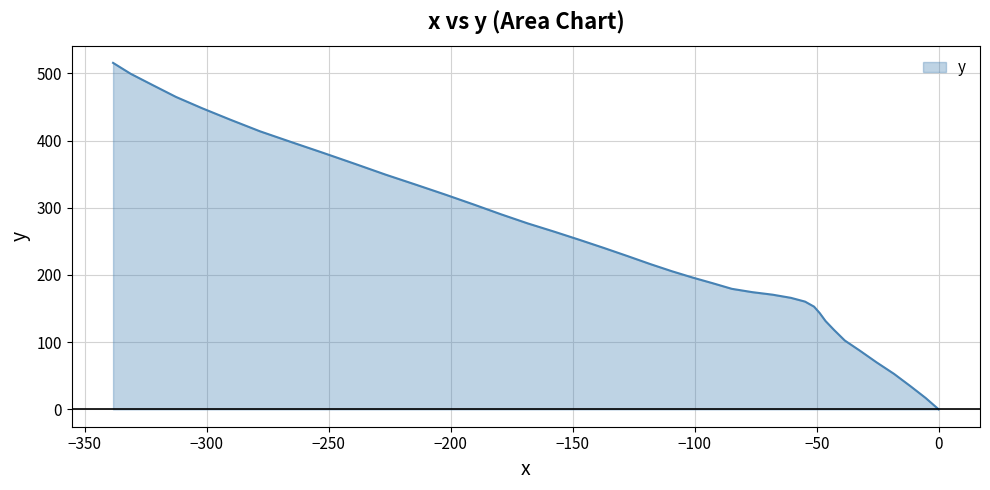

What is the greatest value displayed?

515.6